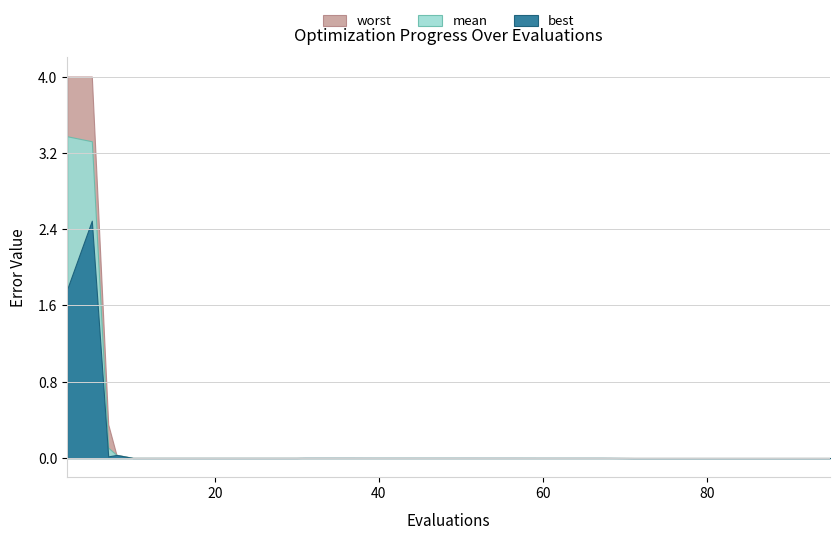

Rank the series by their average value, from lowest to highest.

best, mean, worst